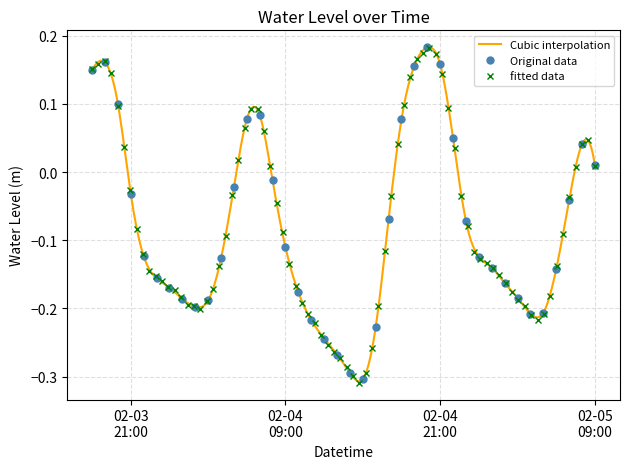

True or false: Original data has more than 1 points higher than both neighbors.

True